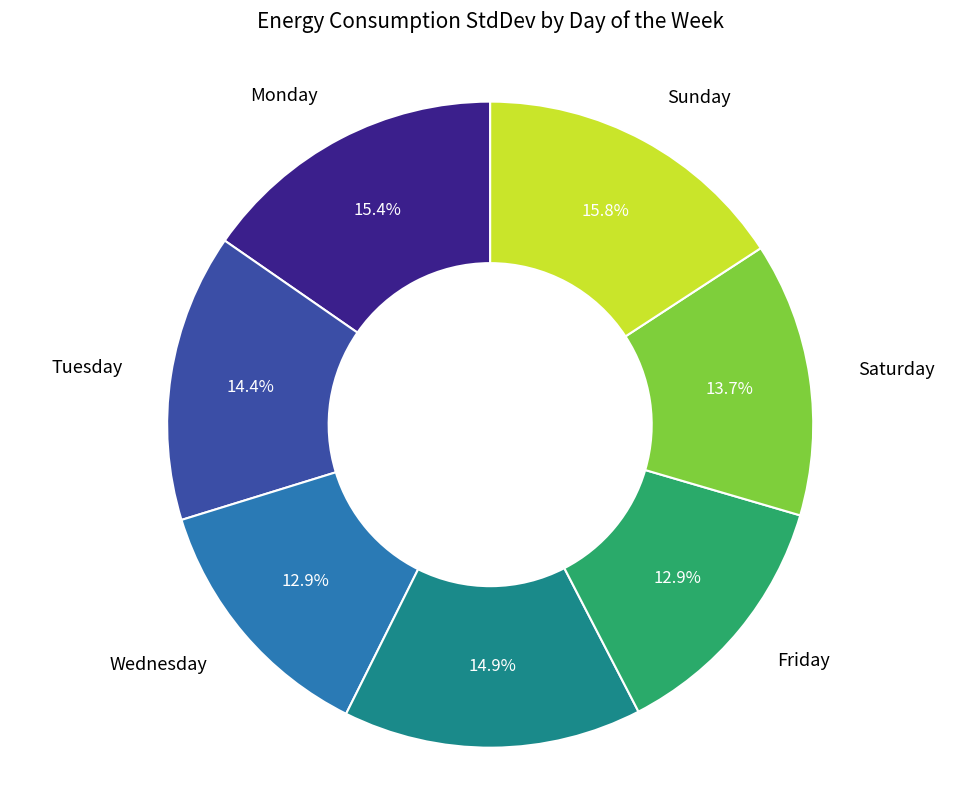

How many segments does this pie chart have?

7